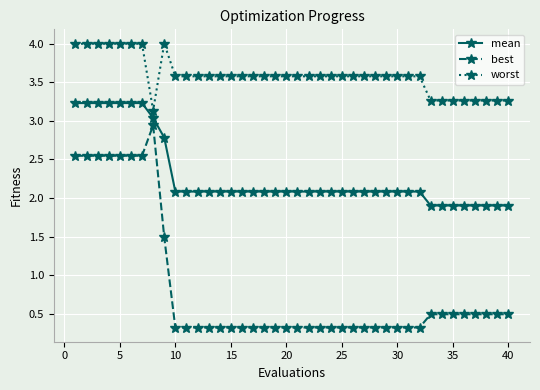

How many best values are between 0 and 1?

31